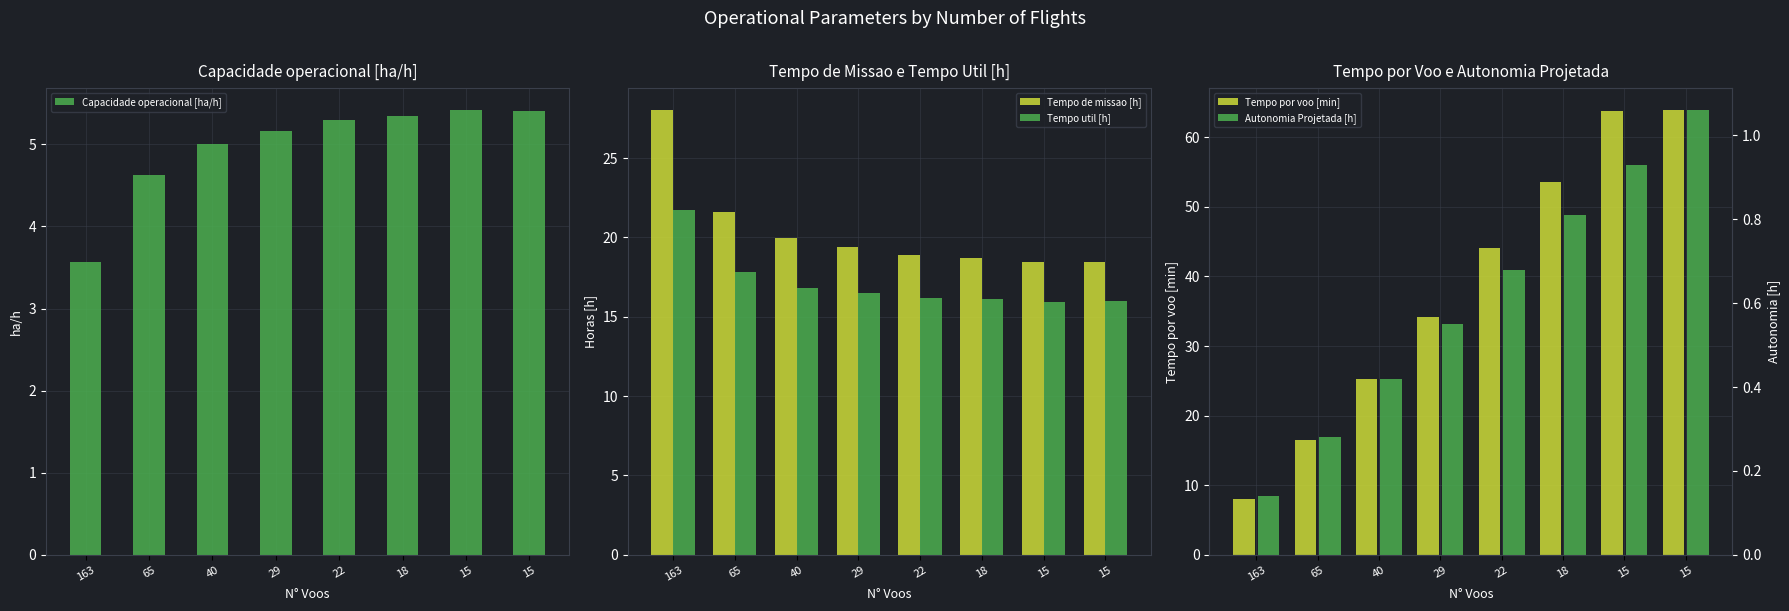

What is the greatest value displayed?

63.9